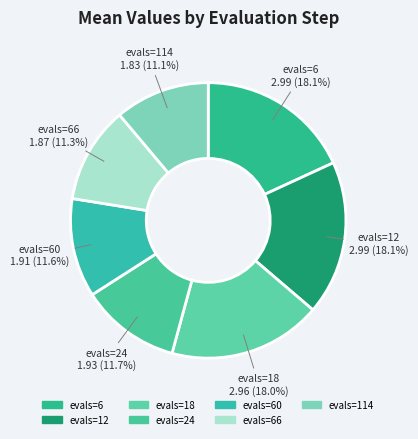

How many slices are in this pie chart?

7